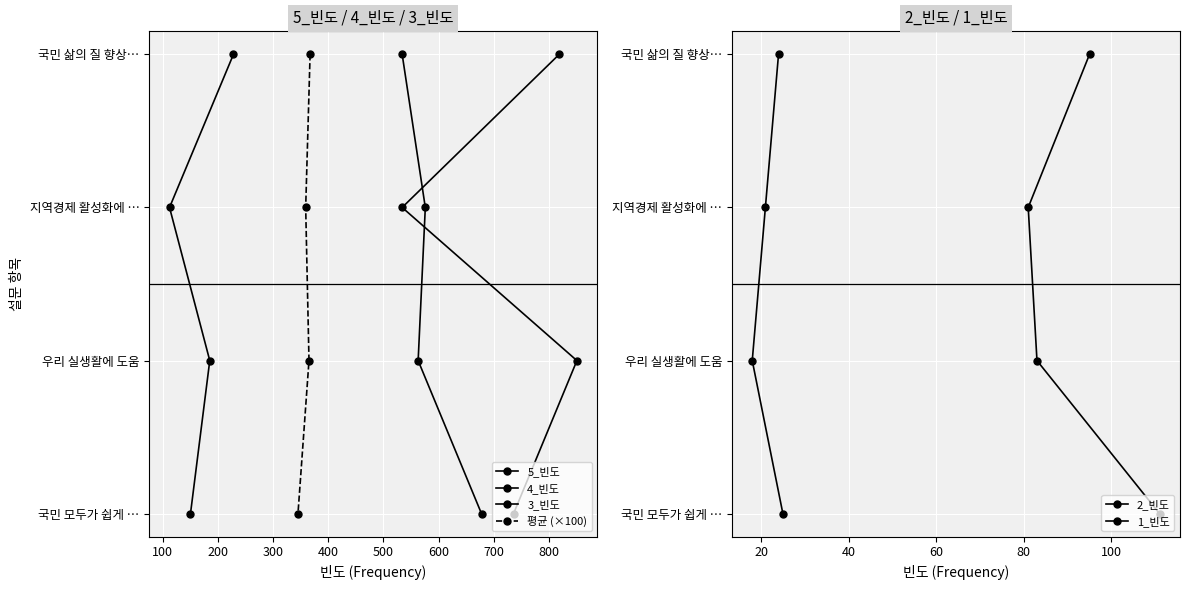

What is the average value of the 평균 (×100) series?

2